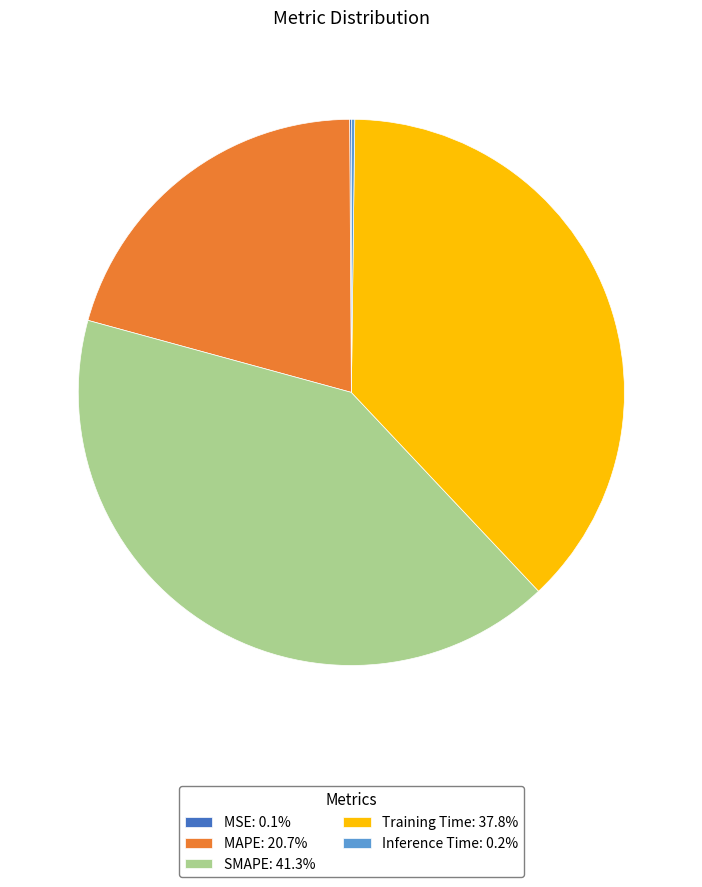

The Training Time slice represents 27% of the pie. True or false?

False